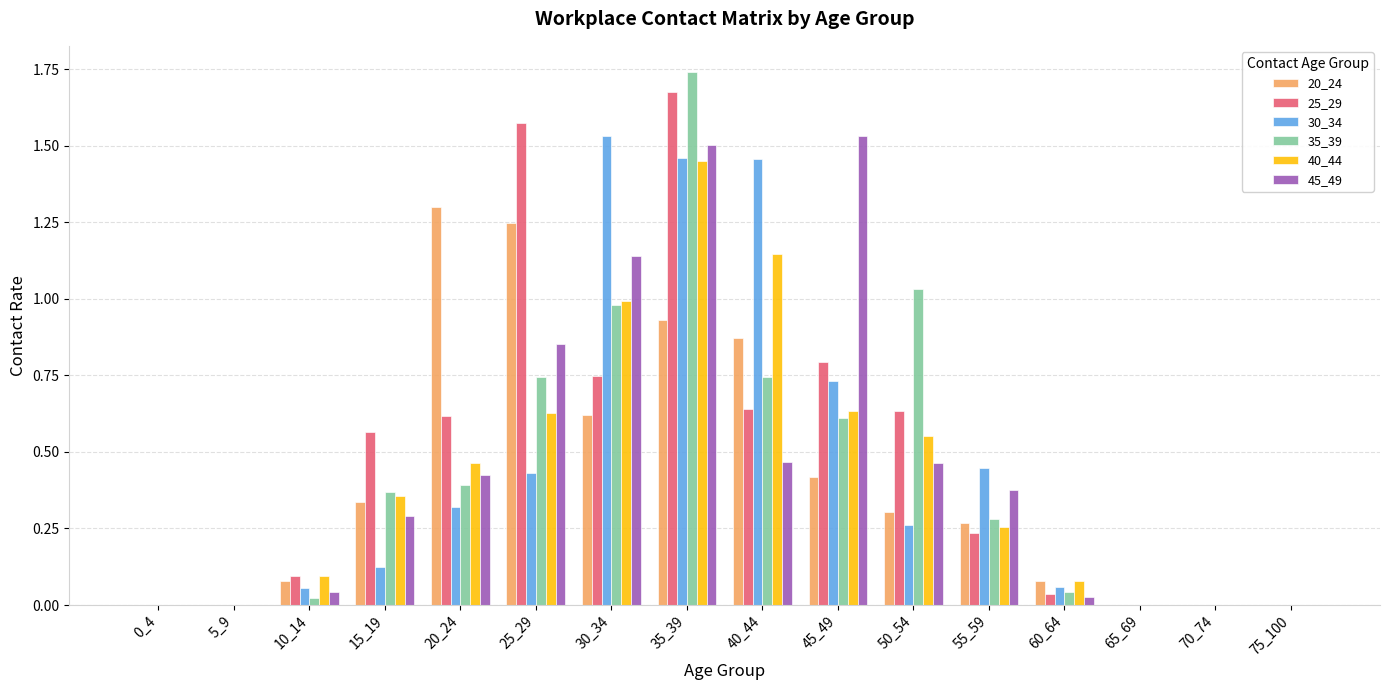

Which series changed the most between 0_4 and 50_54?

35_39